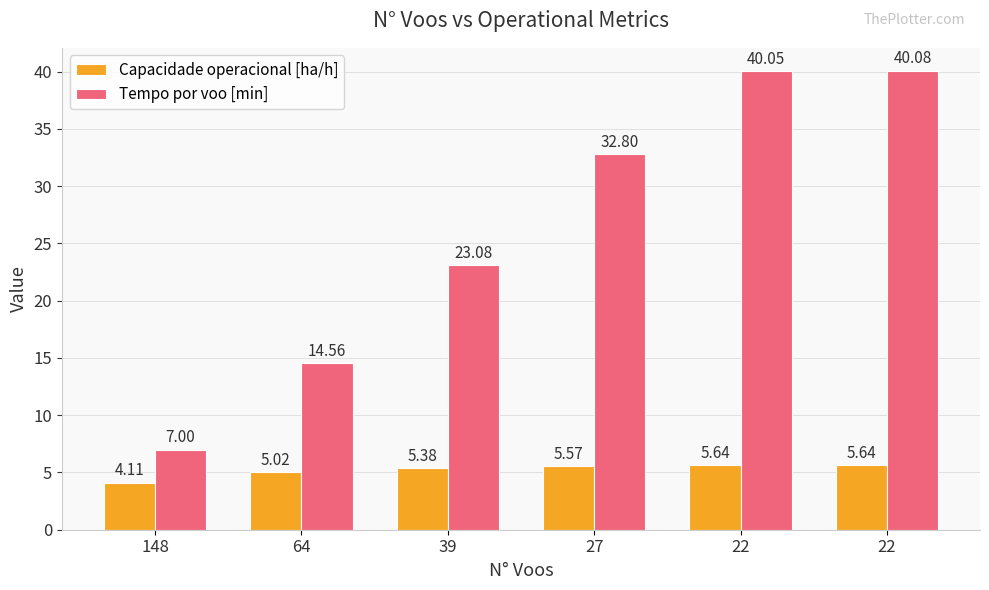

How many values in the Capacidade operacional [ha/h] series are below 5?

1